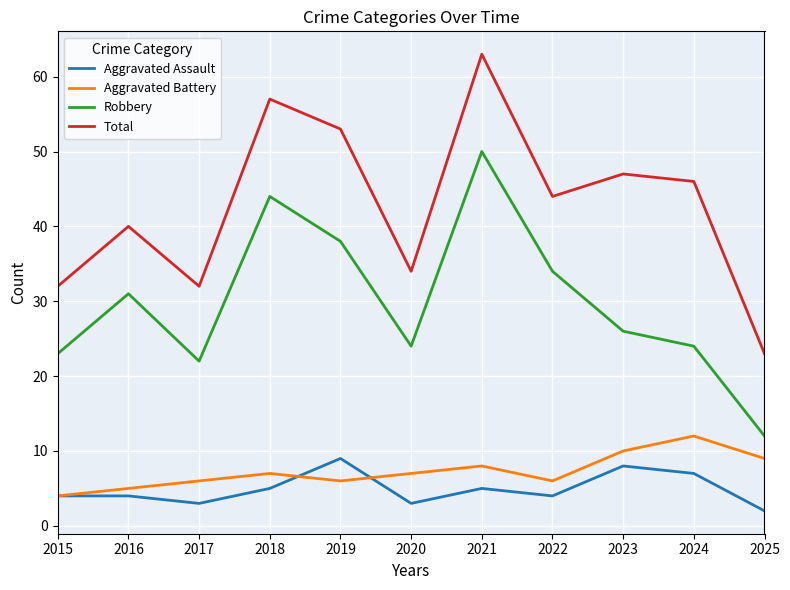

Read the Aggravated Assault value at 2024.

7